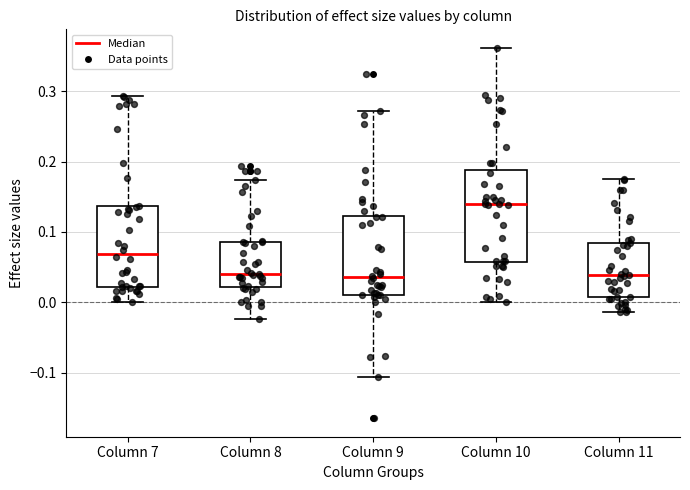

Where does the median line of the box for Column 11 sit on the y-axis? The values are not printed on the chart, so give them approximately, as read against the axis.

0.04